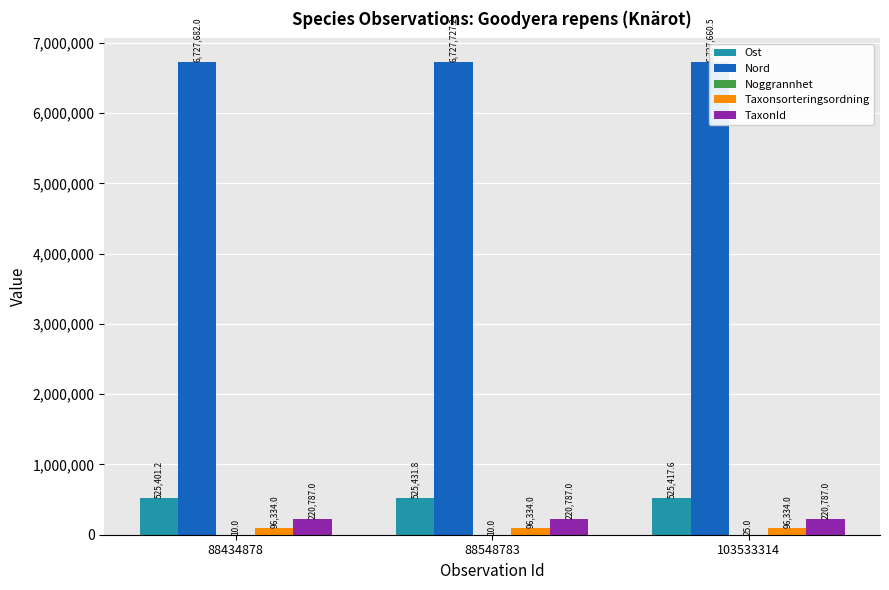

Where is TaxonId nearest to the value 220787?

88434878